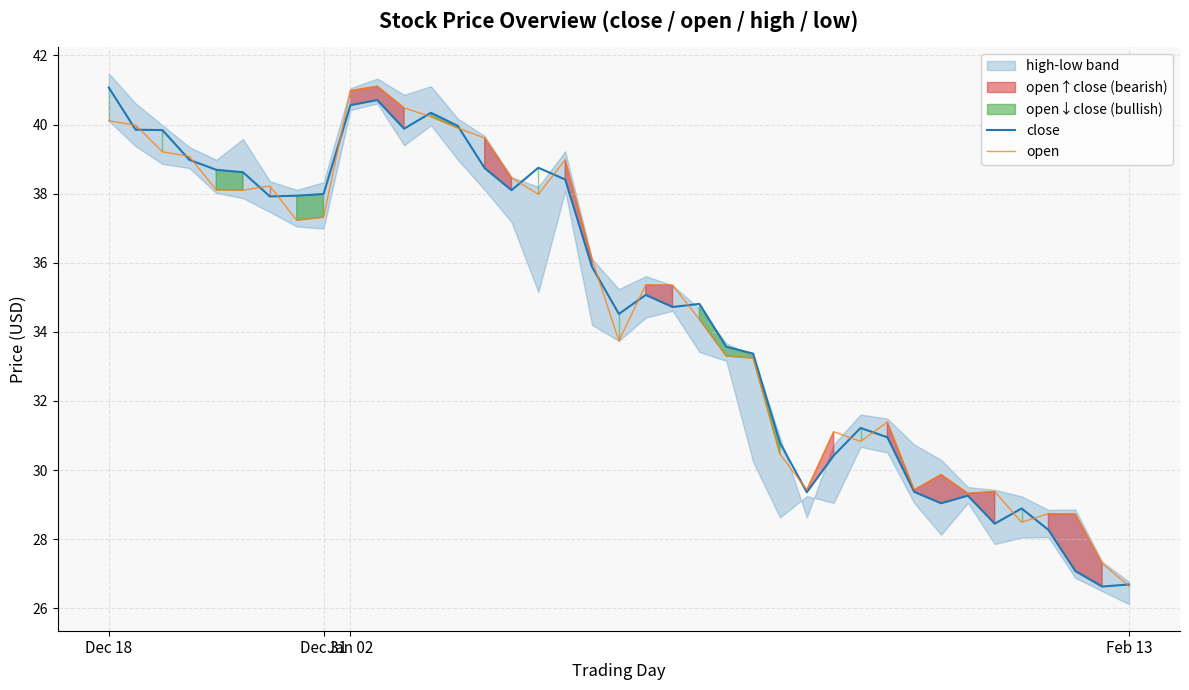

Does the chart have visible grid lines?

Yes